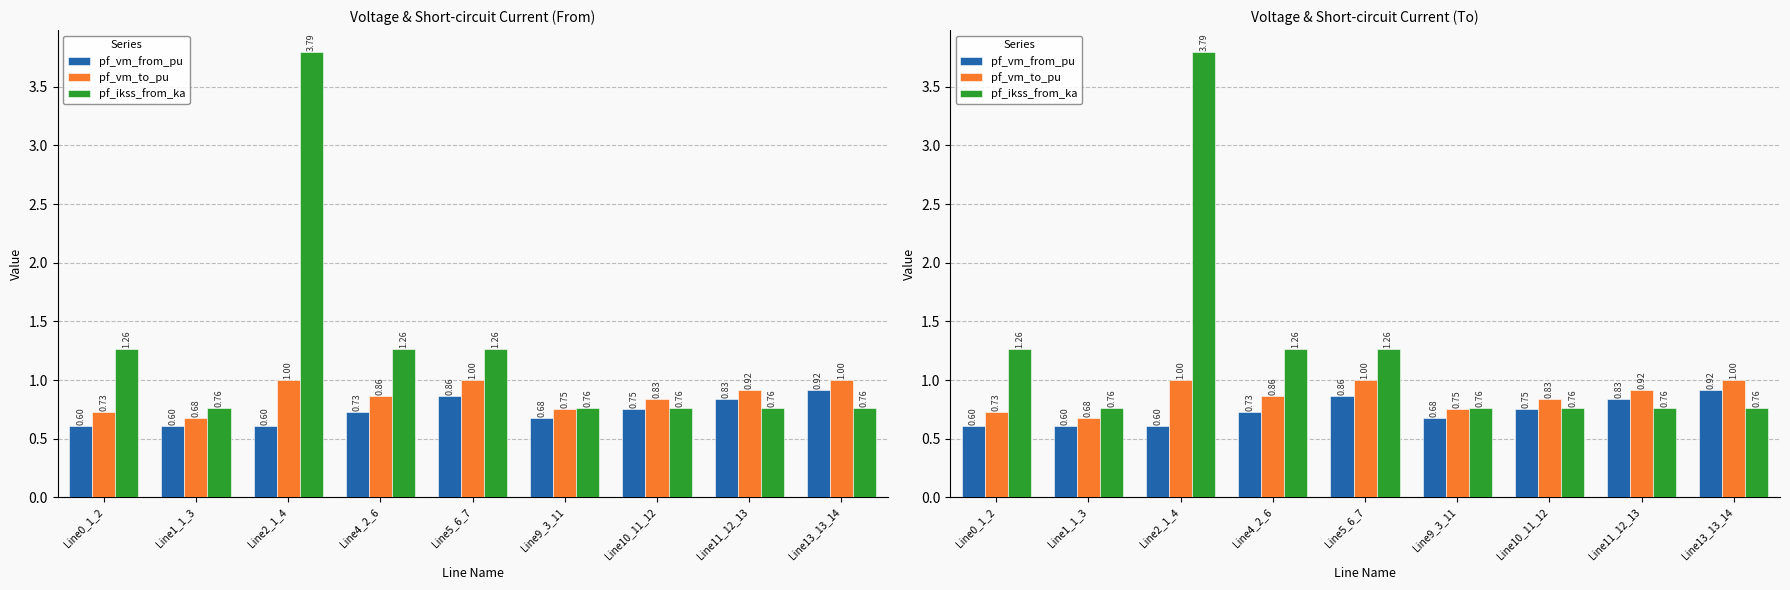

What is the value of the pf_ikss_from_ka bar at the 3rd from the left?

3.8